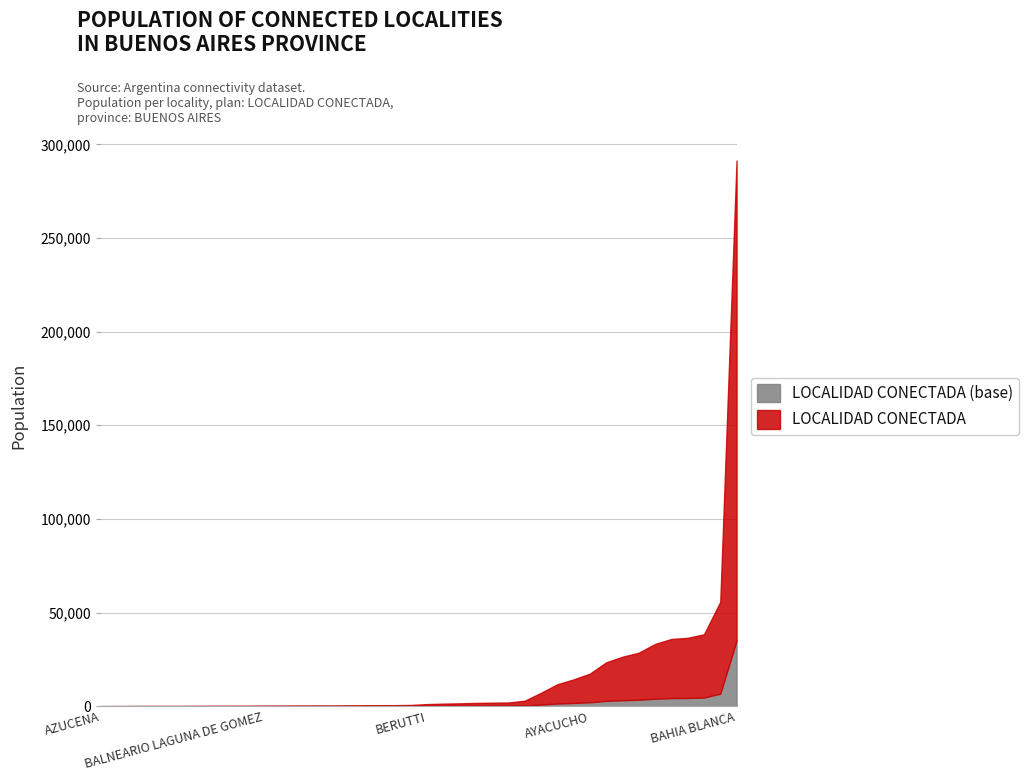

What are all the series names shown in the legend?

LOCALIDAD CONECTADA (base), LOCALIDAD CONECTADA